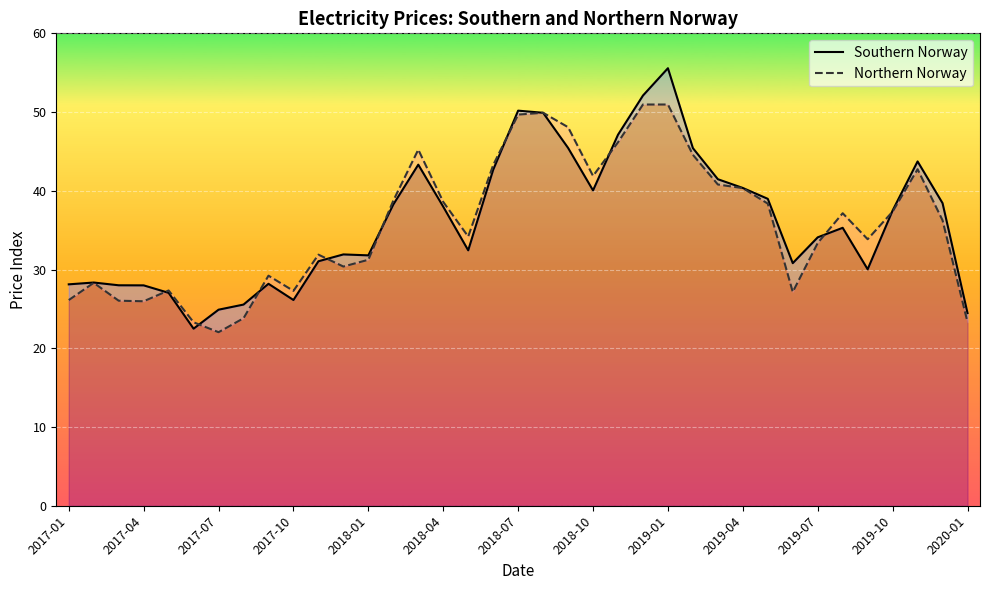

Is the value of Northern Norway at 2017-07 greater than the value of Southern Norway at 34?

No